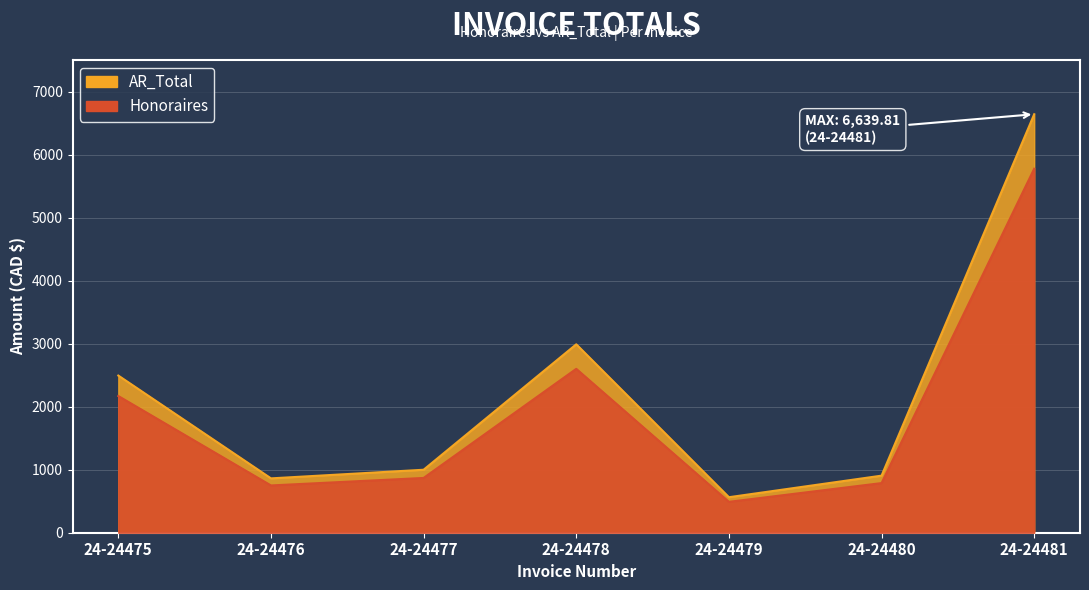

Reading left to right, transcribe all the data shown in this chart.

AR_Total: 2493.5	862.3	999.1	2989.3	563.4	905.4	6639.8
Honoraires: 2168.8	750.0	869.0	2600.0	490.0	787.5	5775.0